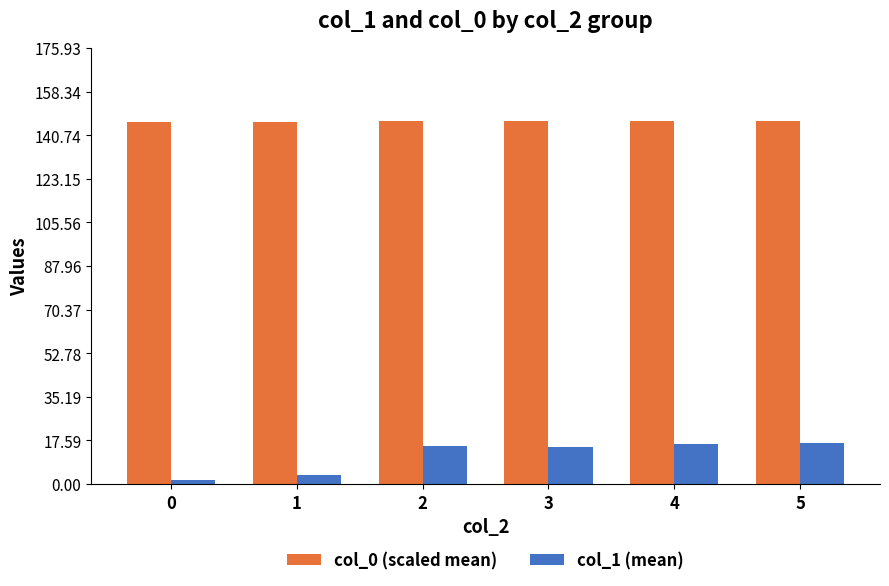

The col_0 (scaled mean) series shows 146.6 at 3. True or false?

True